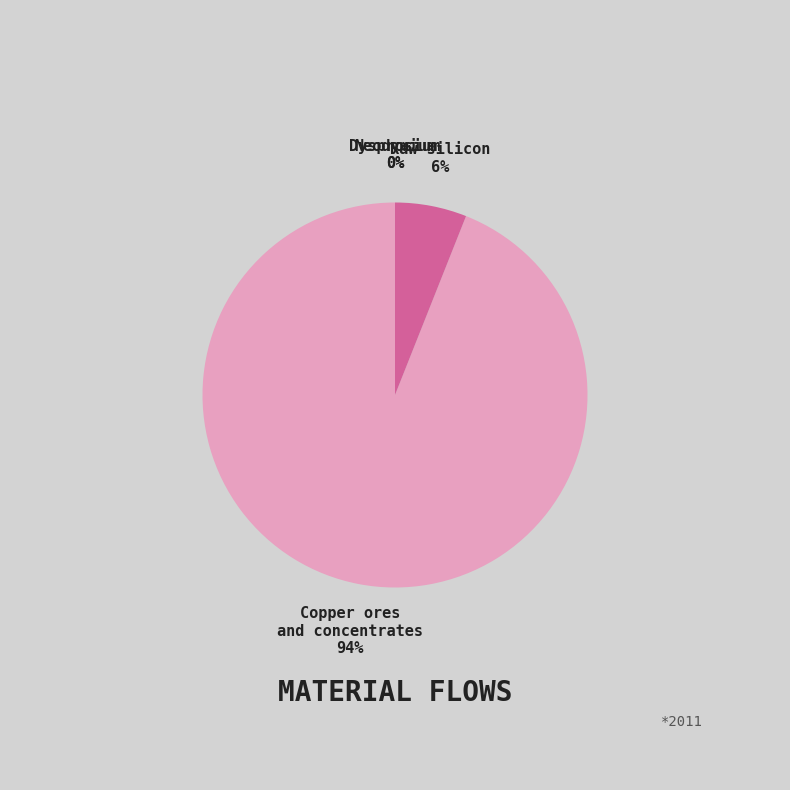

Is there a majority slice in this chart?

Yes